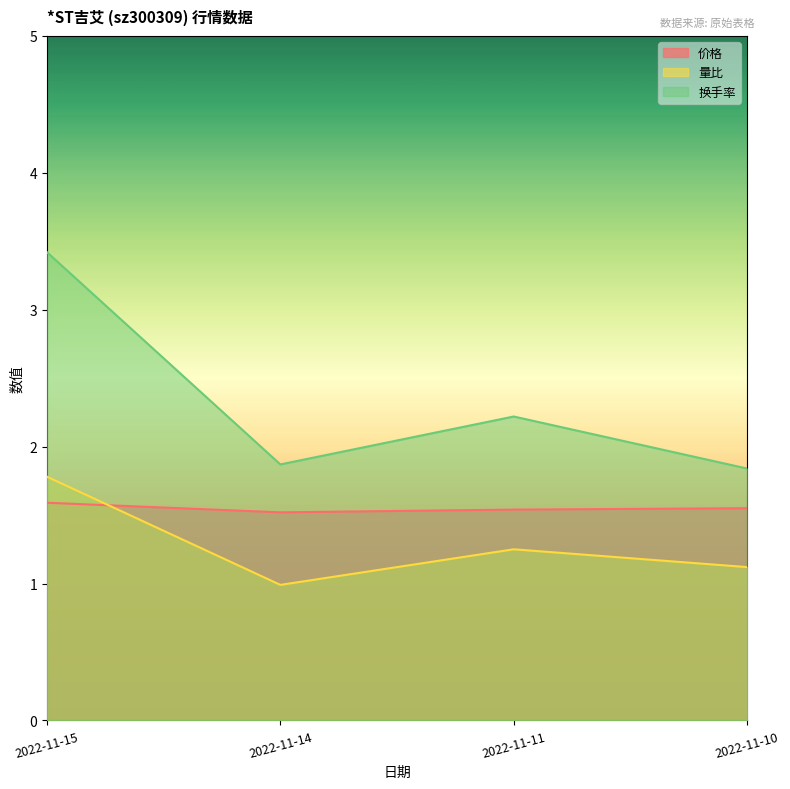

The value of 价格 at 2022-11-11 is 0.8. True or false?

False